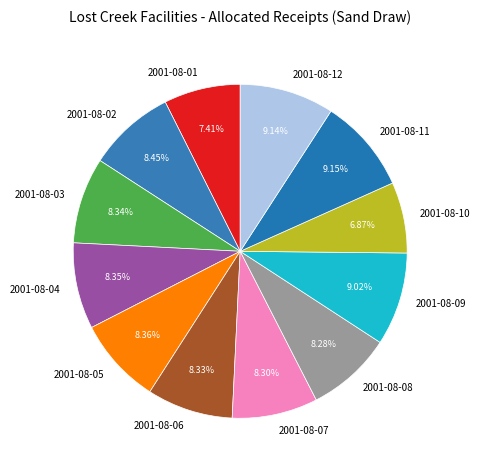

Combined, do 2001-08-10 and 2001-08-03 account for over 50%?

No